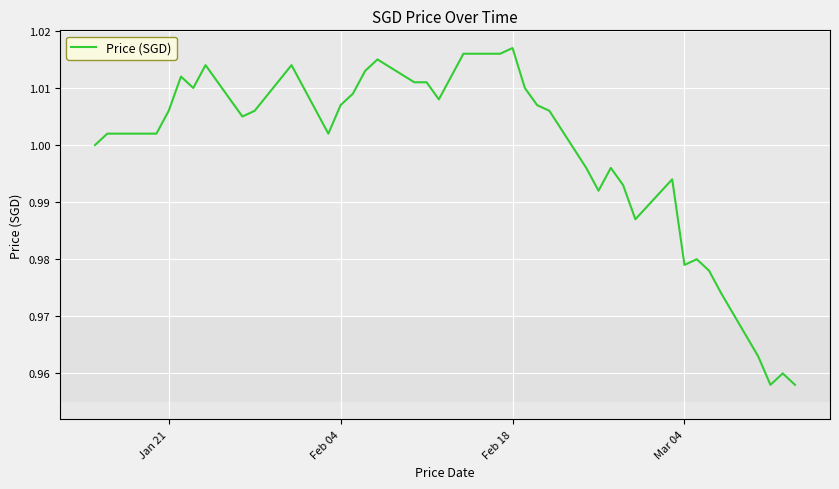

Is this an area chart (filled region under the line)?

No